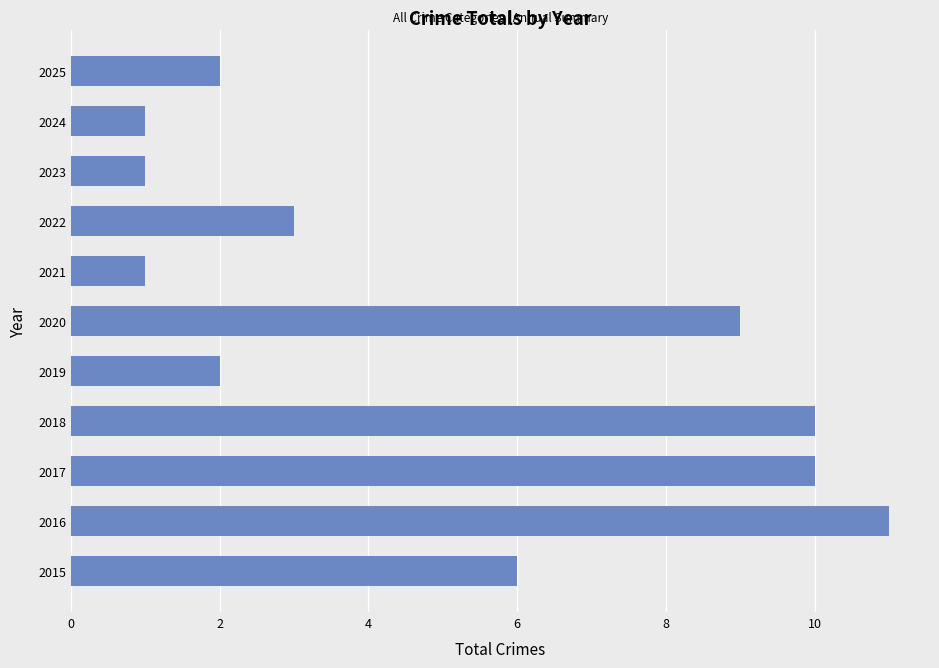

Which has a higher value, 2023 or 2020?

2020